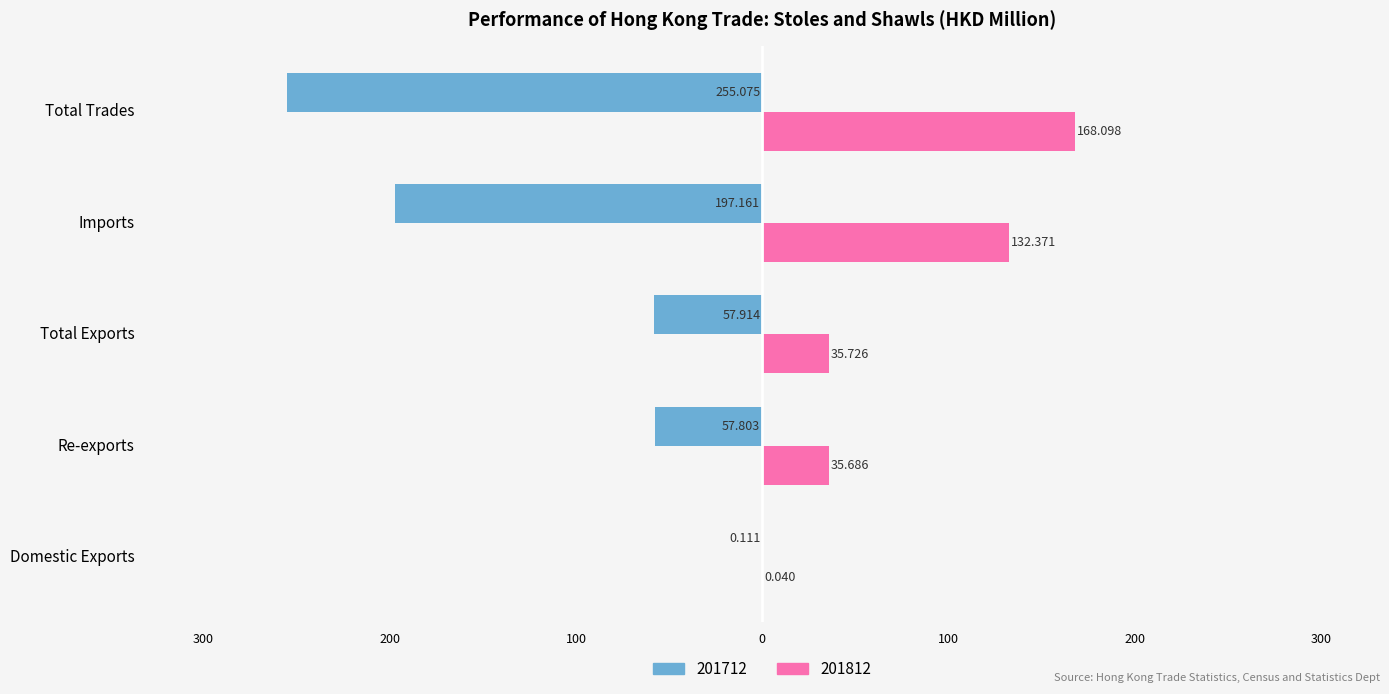

At which label does 201712 first exceed -57?

Domestic Exports